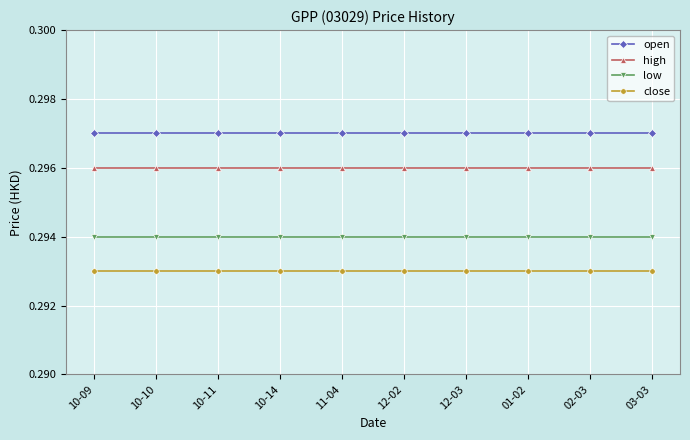

Which series has the largest total across all categories?

open